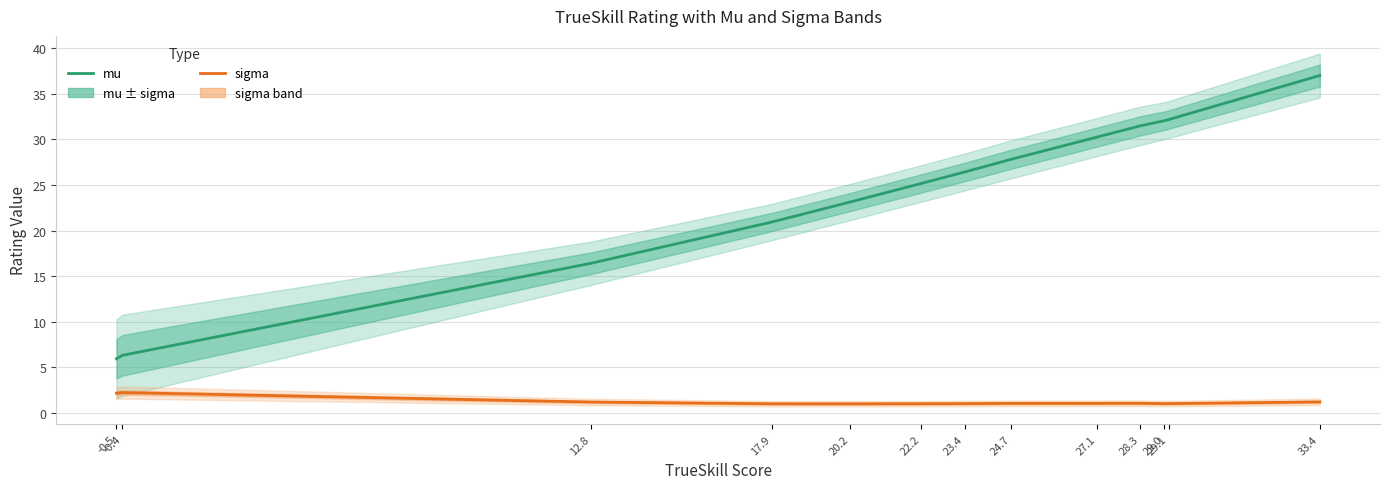

Reading left to right, list all the values displayed in this chart.

mu: -0.5=5.9	-0.4=6.3	12.8=16.4	17.9=20.9	20.2=23.1	22.2=25.2	23.4=26.4	24.7=27.8	27.1=30.3	28.3=31.5	29.0=32.0	29.1=32.2	33.4=37.0
sigma: -0.5=2.2	-0.4=2.2	12.8=1.2	17.9=1.0	20.2=1.0	22.2=1.0	23.4=1.0	24.7=1.0	27.1=1.0	28.3=1.1	29.0=1.0	29.1=1.0	33.4=1.2